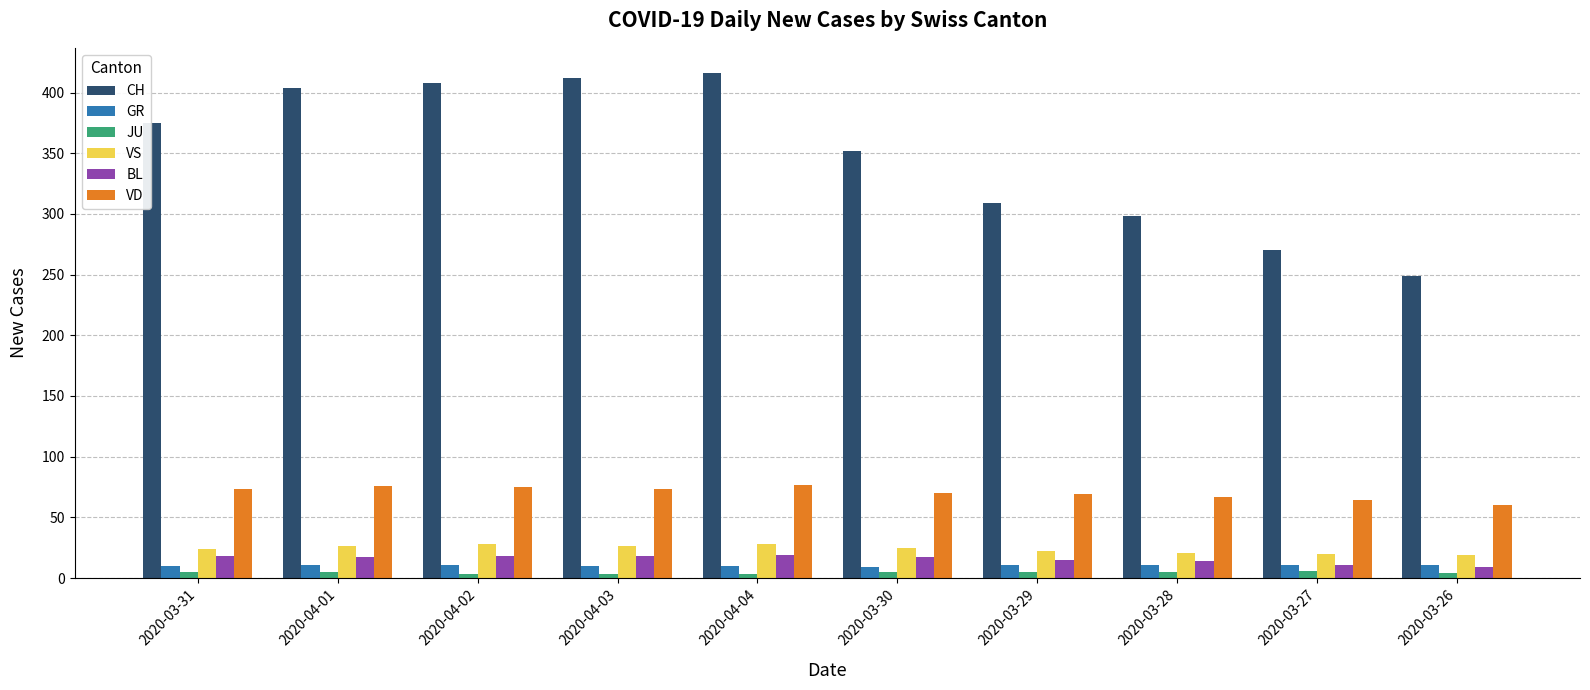

What is the maximum value for VD?

77